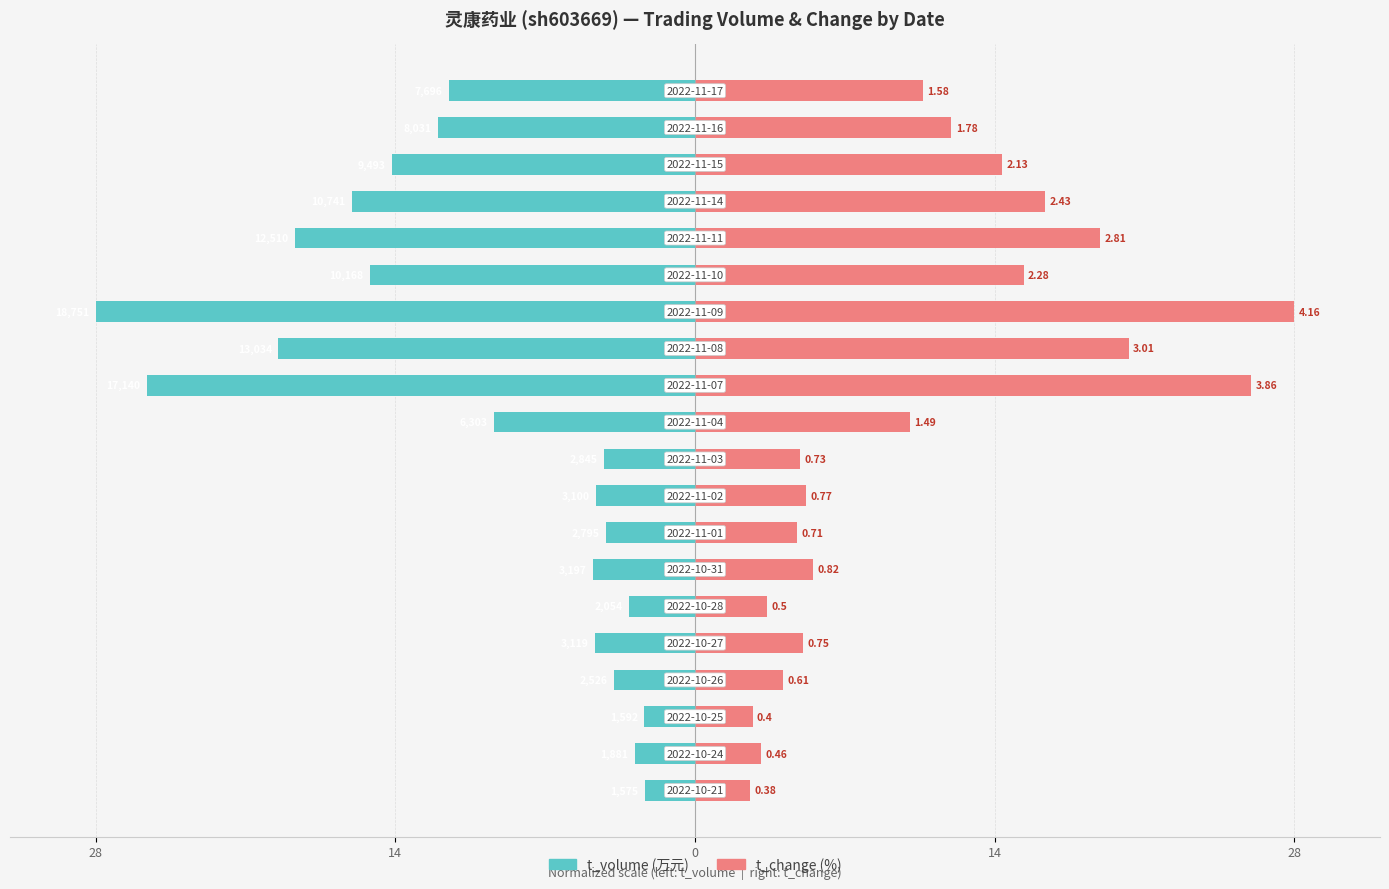

List the series in order of their peak value, lowest first.

t_volume, t_change